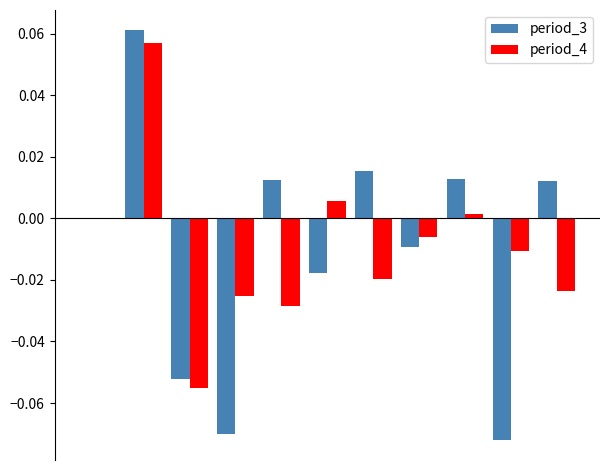

What is the difference between the maximum and second lowest values in the period_4 series?

0.1